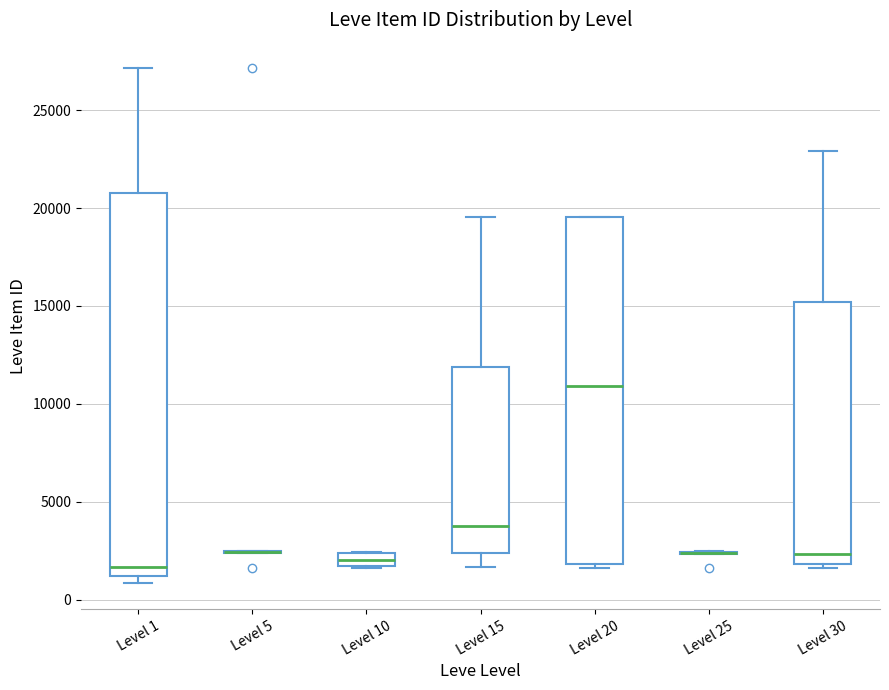

Where is the lower edge of the box for Level 20 on the y-axis? The values are not printed on the chart, so give them approximately, as read against the axis.

2000